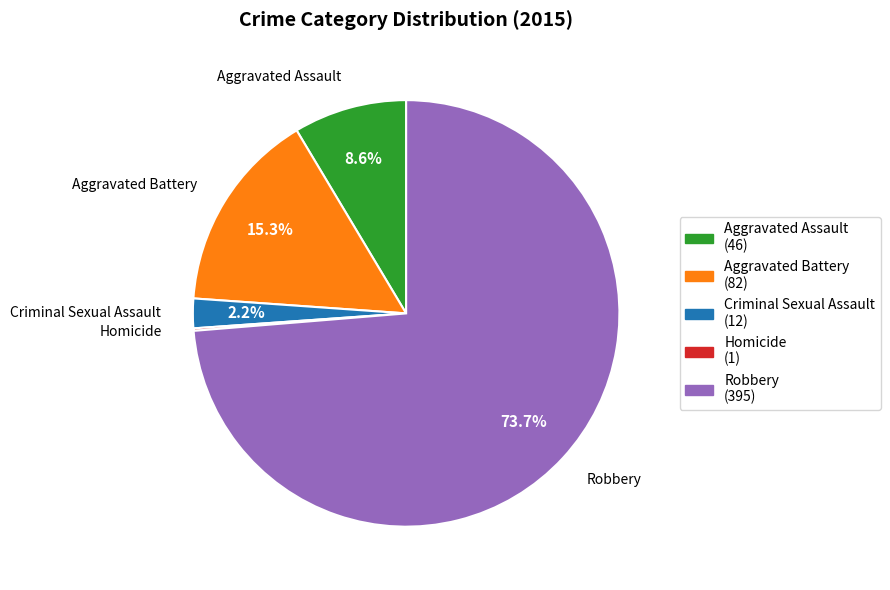

What is the largest slice in the pie chart?

Robbery